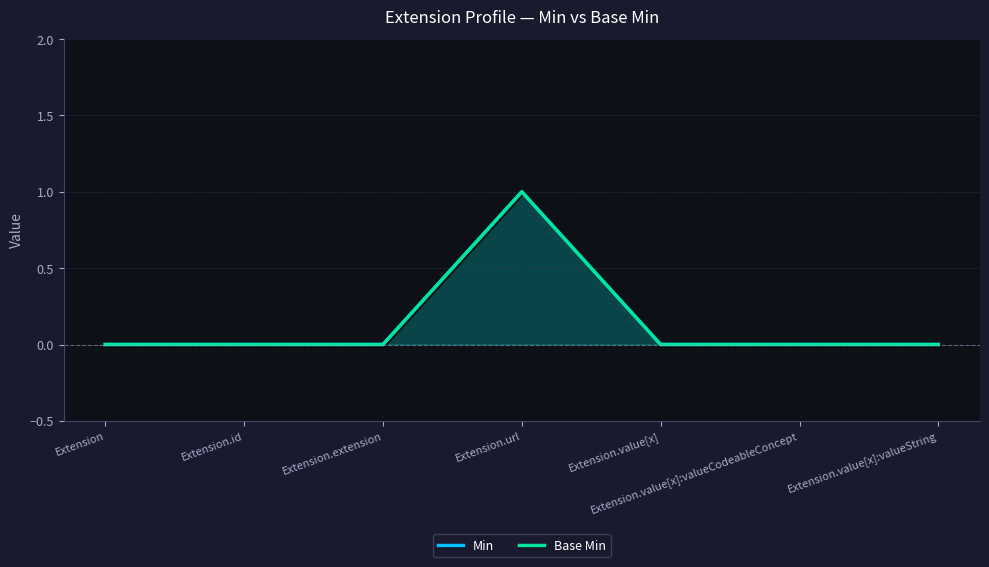

Reading left to right, list all the values displayed in this chart.

Min: Extension=0	Extension.id=0	Extension.extension=0	Extension.url=1	Extension.value[x]=0	Extension.value[x]:valueCodeableConcept=0	Extension.value[x]:valueString=0
Base Min: Extension=0	Extension.id=0	Extension.extension=0	Extension.url=1	Extension.value[x]=0	Extension.value[x]:valueCodeableConcept=0	Extension.value[x]:valueString=0